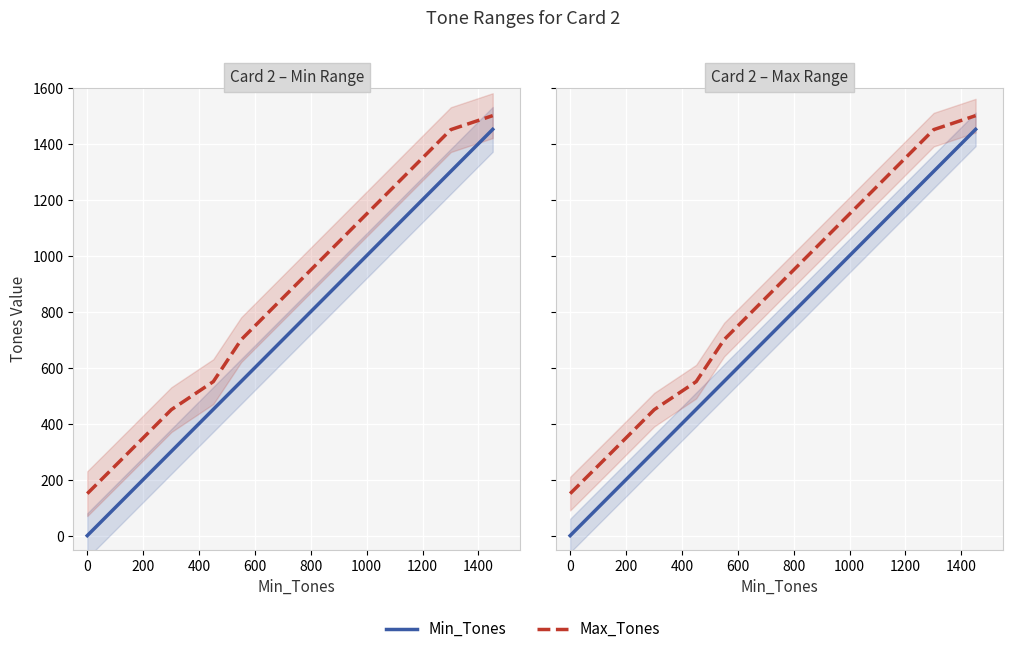

At which label is Min_Tones closest to 725?

800